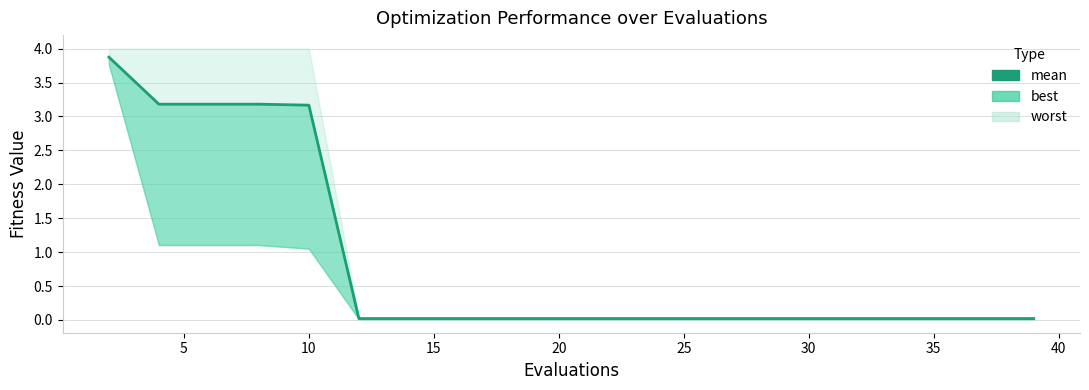

Reading right to left, list all the values displayed in this chart.

0.0	0.0	0.0	0.0	0.0	0.0	0.0	0.0	0.0	0.0	0.0	0.0	0.0	0.0	0.0	3.2	3.2	3.2	3.2	3.9